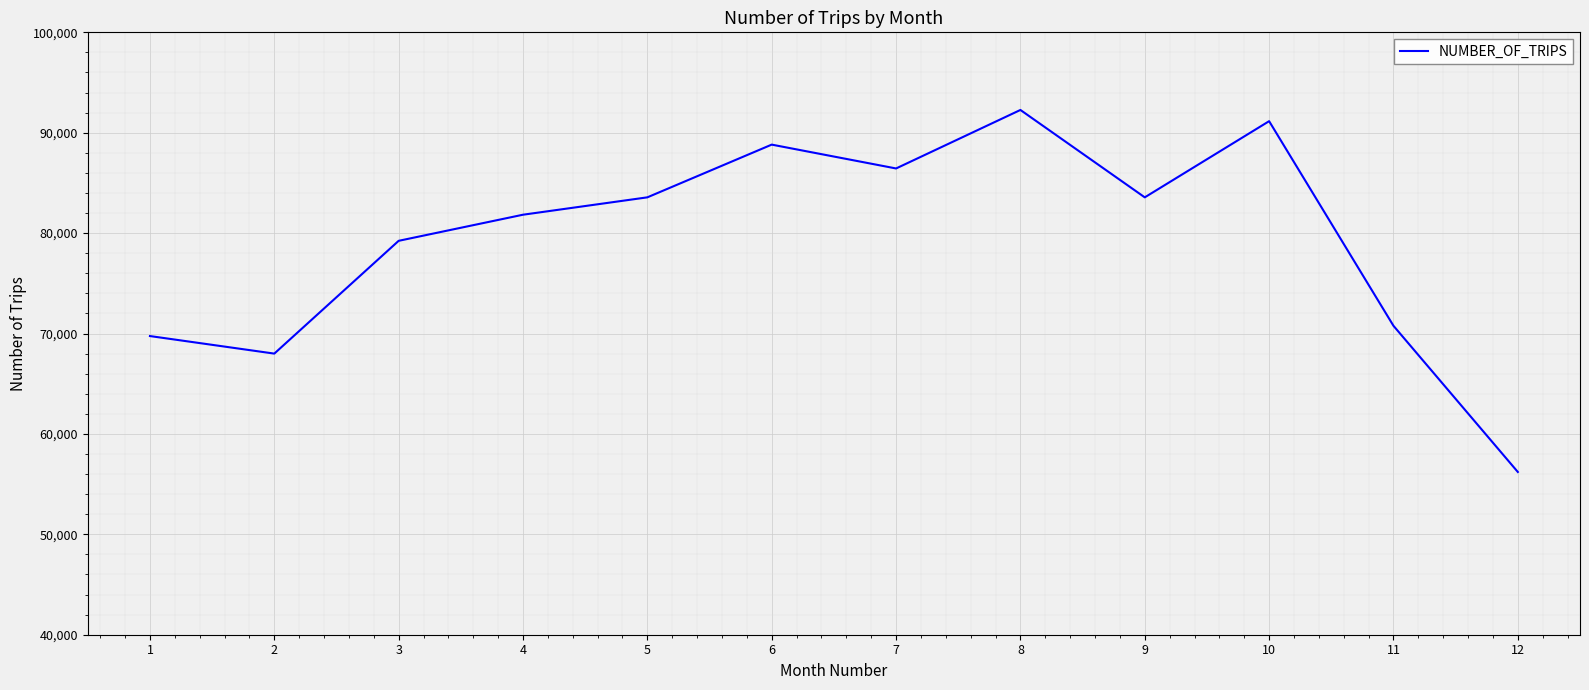

What is the change in value from 2 to 8?

+24268